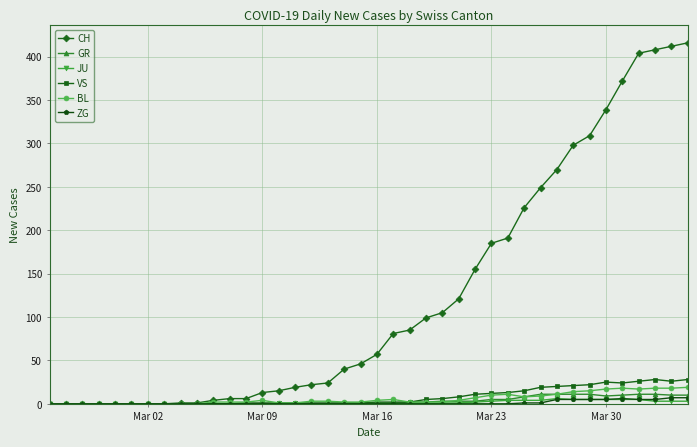

At how many categories does at least one series exceed 33?

22